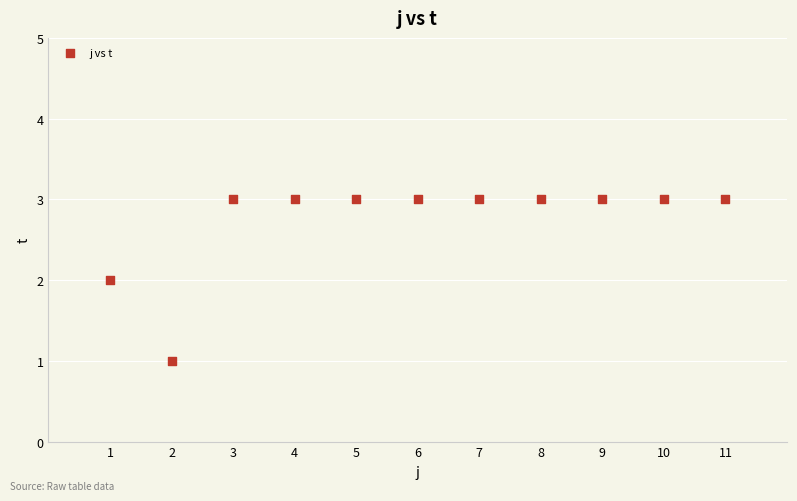

What is the average X value?

6